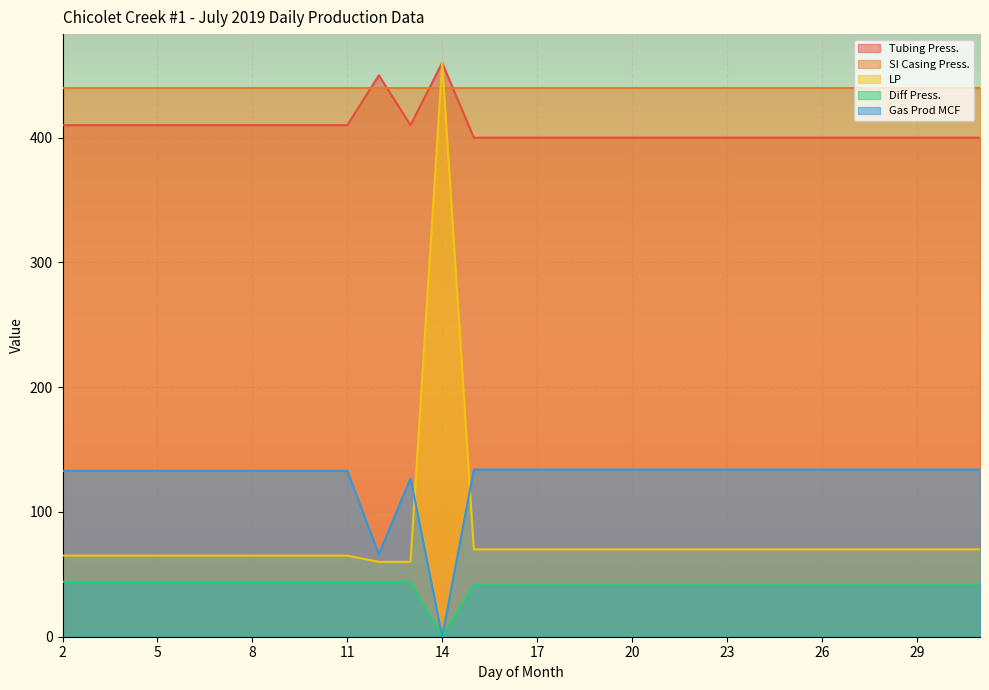

True or false: Diff Press. and Tubing Press. cross at least once.

False